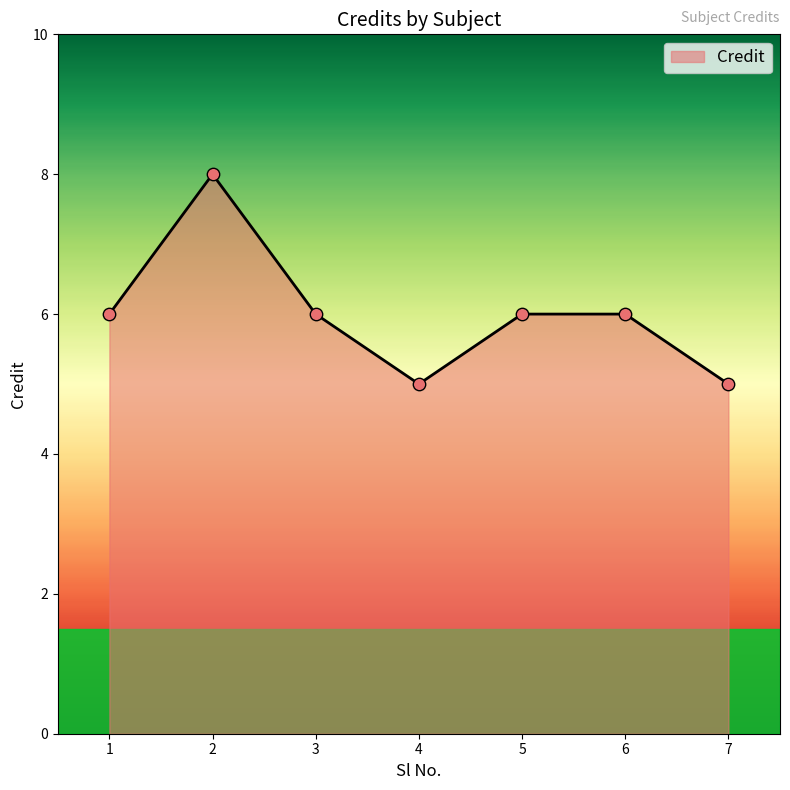

What is the ratio of the value at 4 to the value at 6?

0.8